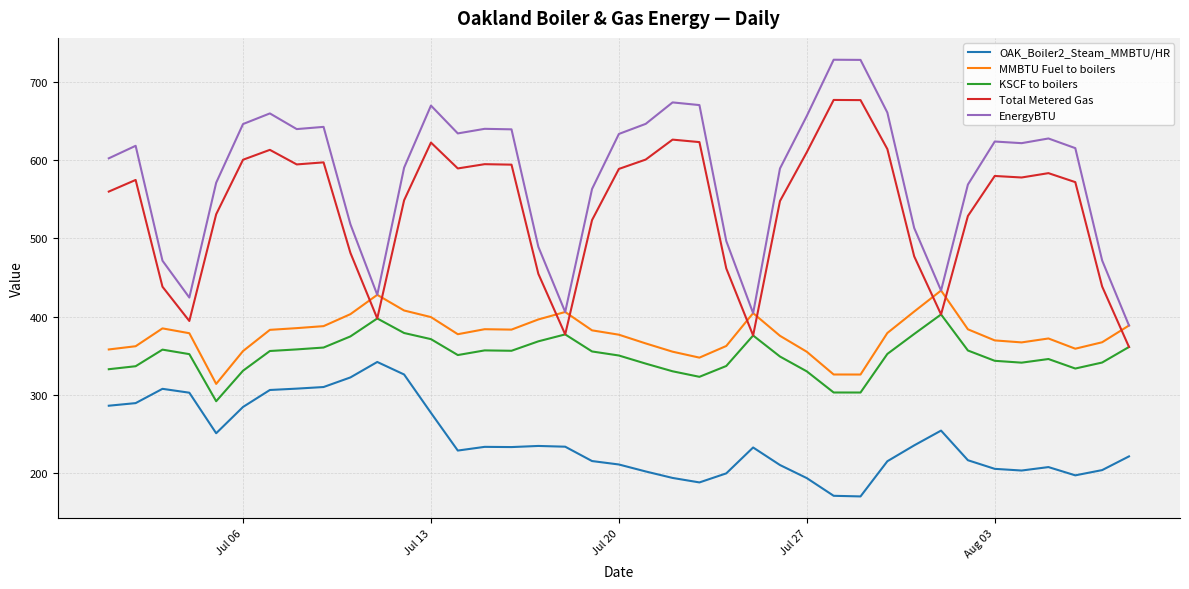

Which series has the largest range (max minus min)?

EnergyBTU